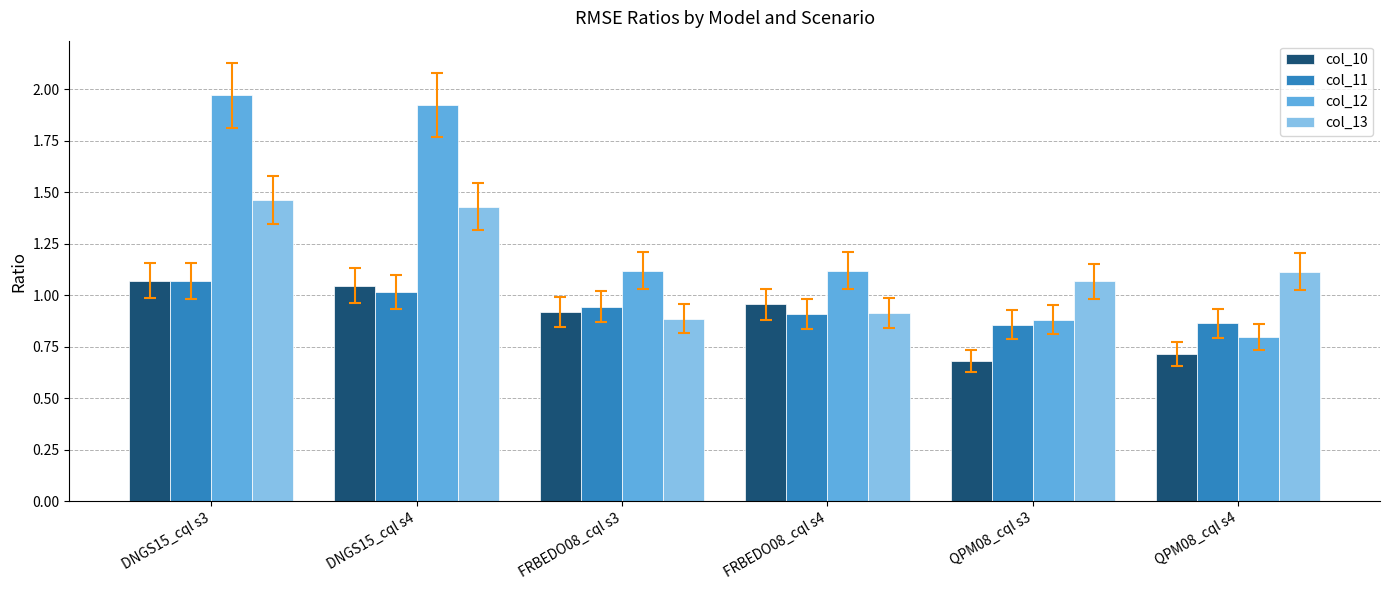

What is the label of the 2nd bar from the right?

QPM08_cql s3